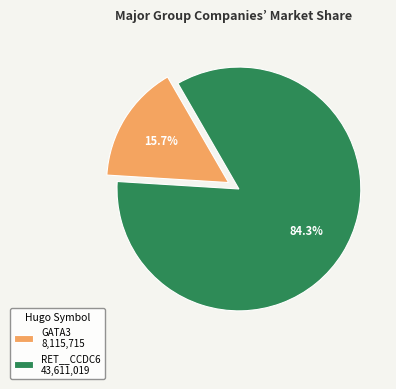

Which slice is the smallest?

GATA3